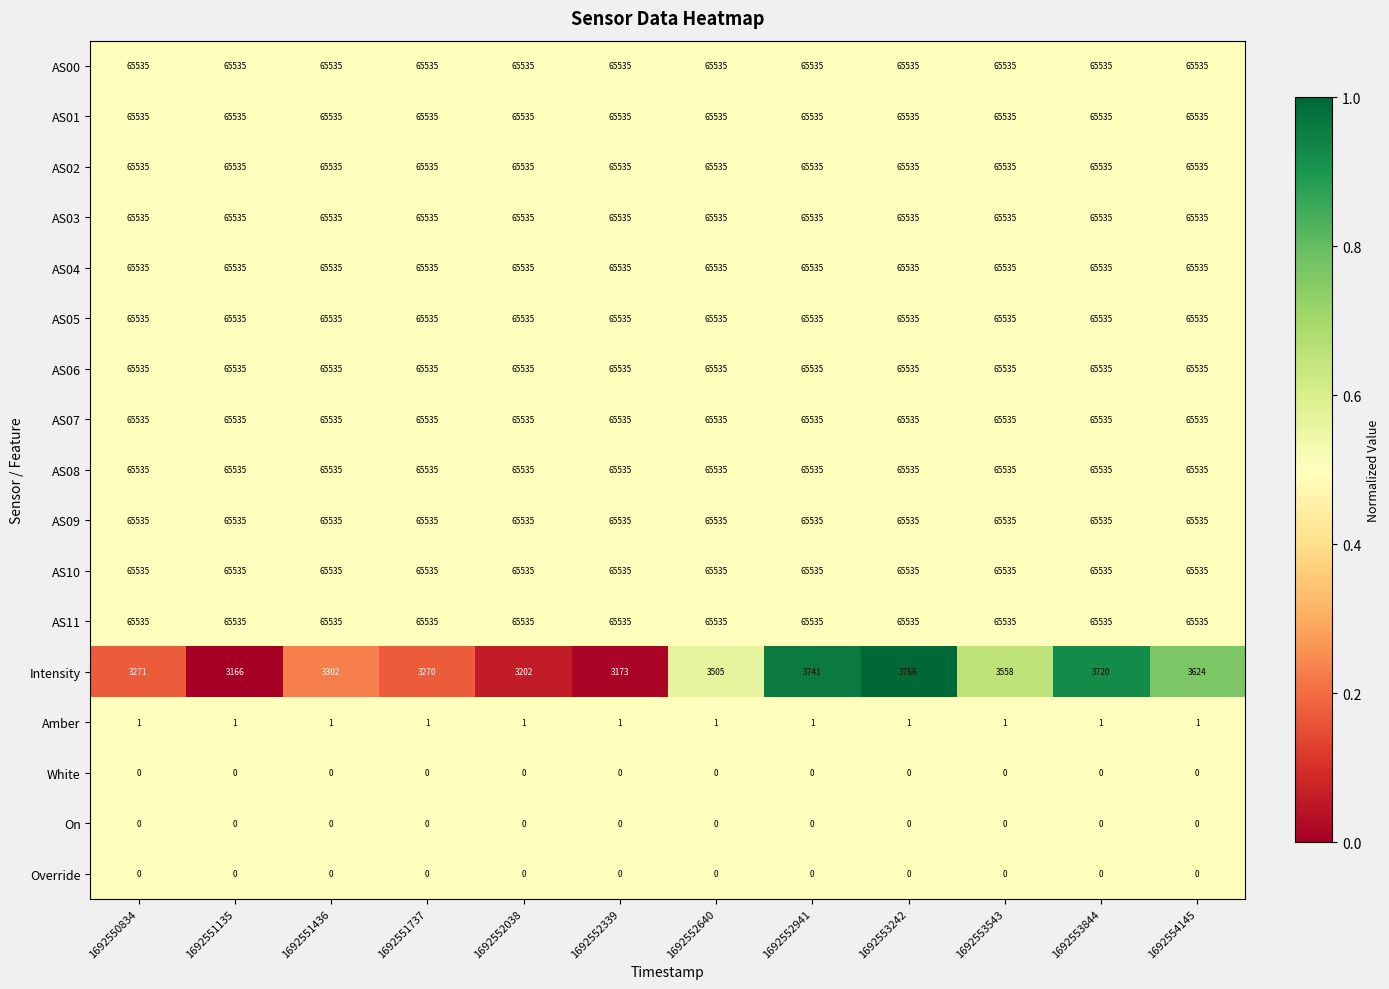

True or false: AS03 has a value of 20985 at 1692553543.

False